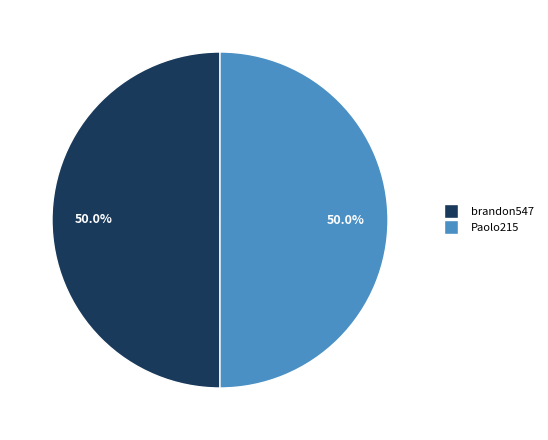

What percentage is NOT represented by Paolo215?

50.0%